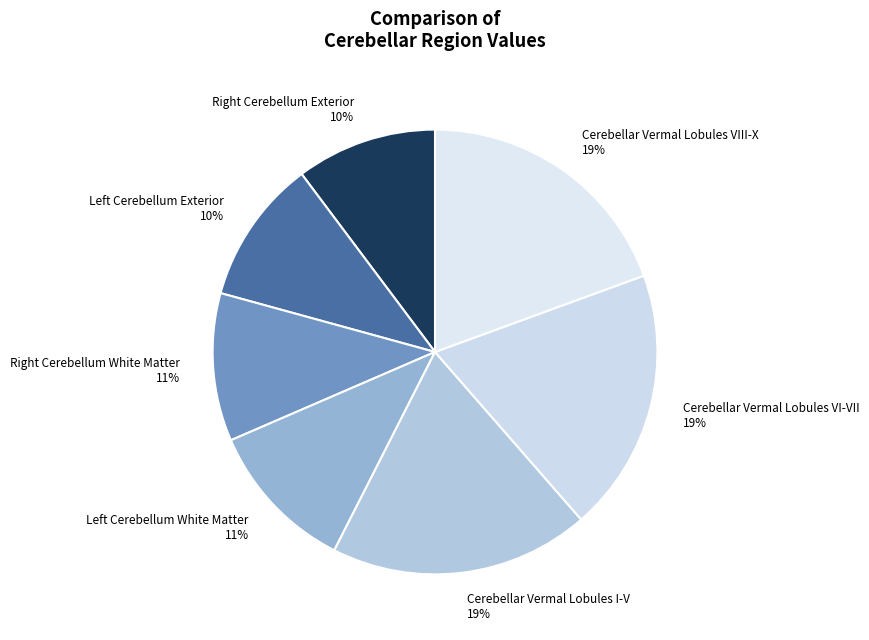

Is there any slice that represents more than half of the pie?

No